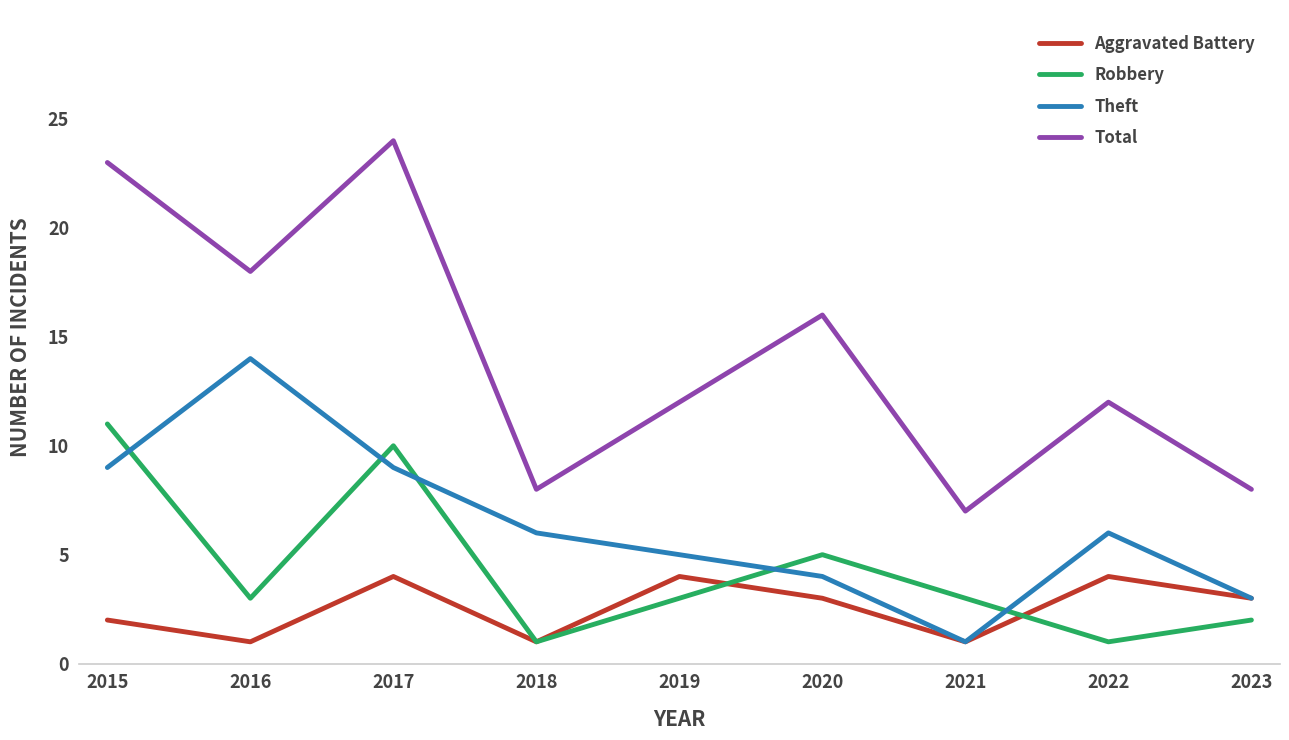

What is the lowest value of the Aggravated Battery series?

1